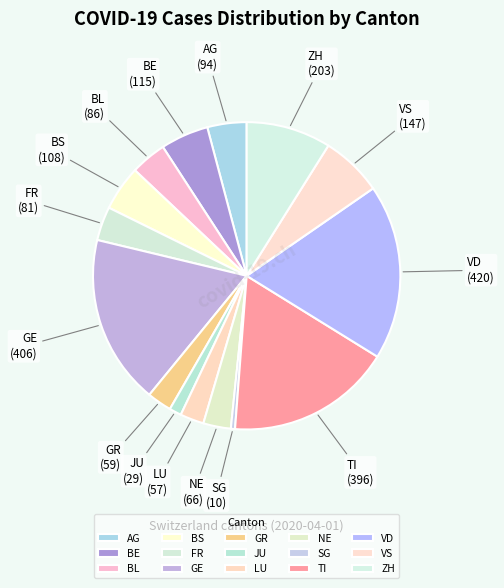

How many segments does this pie chart have?

15